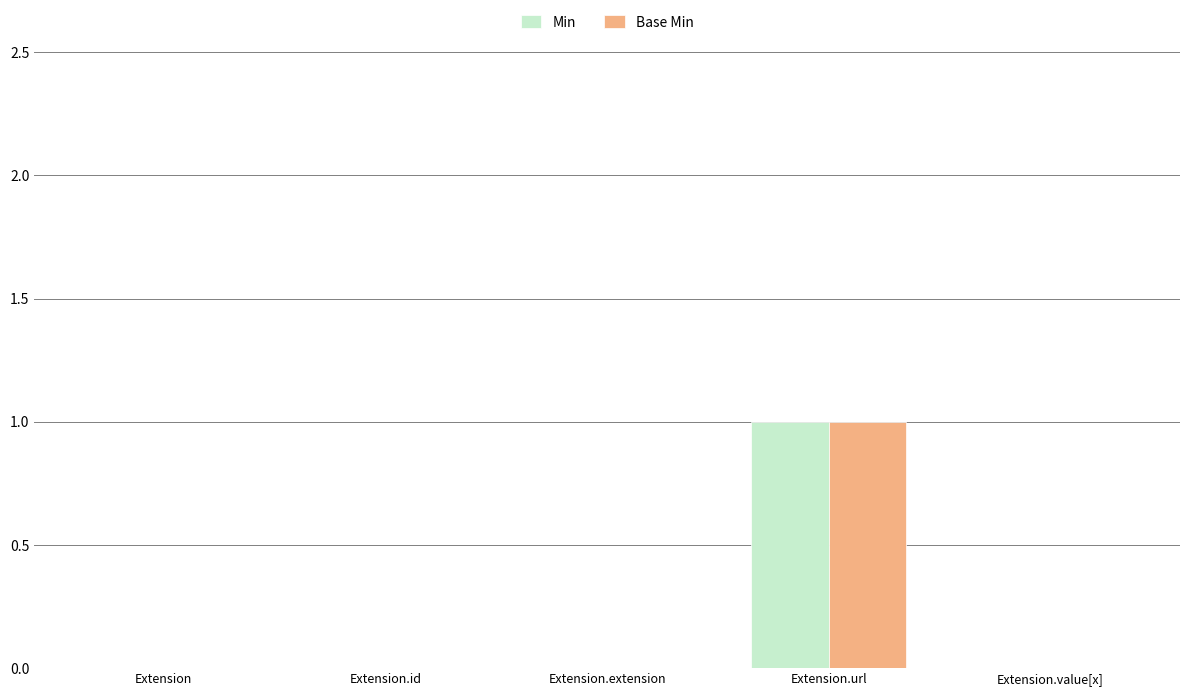

Reading left to right, transcribe all the data shown in this chart.

Min: 0	0	0	1	0
Base Min: 0	0	0	1	0